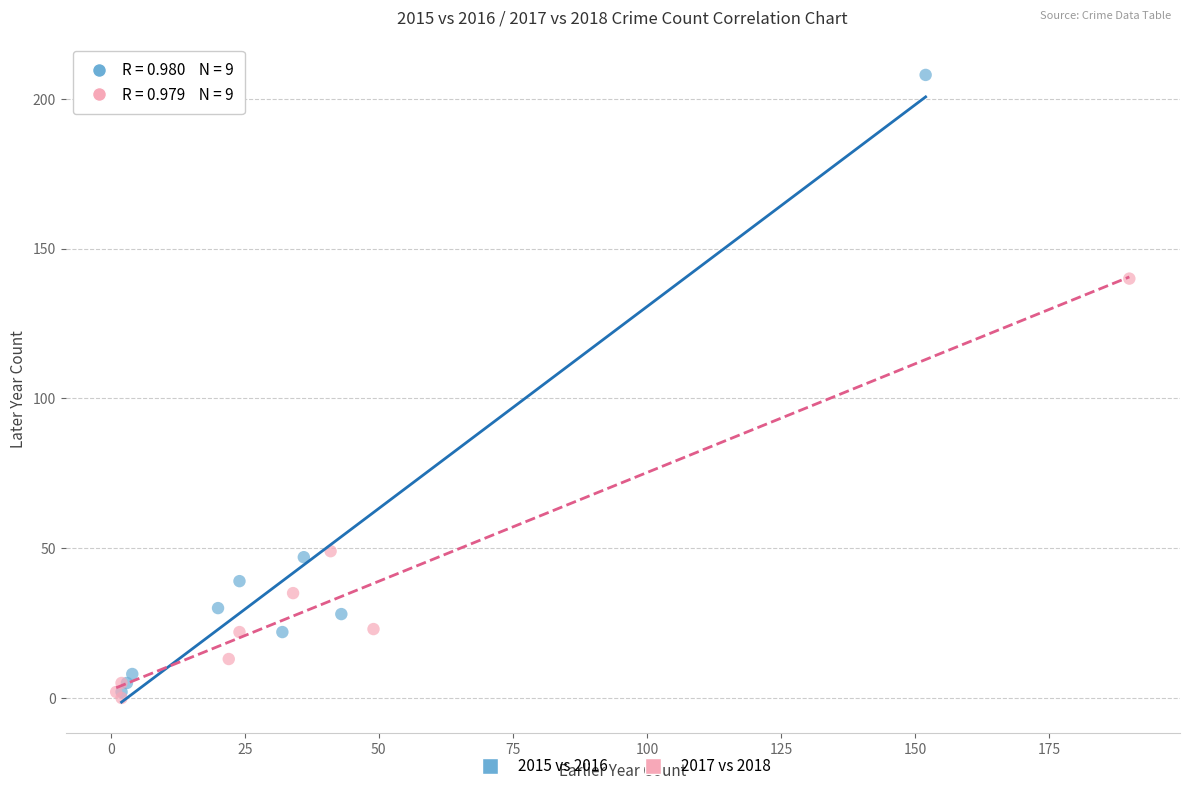

Which series reaches the minimum Y coordinate?

2017 vs 2018